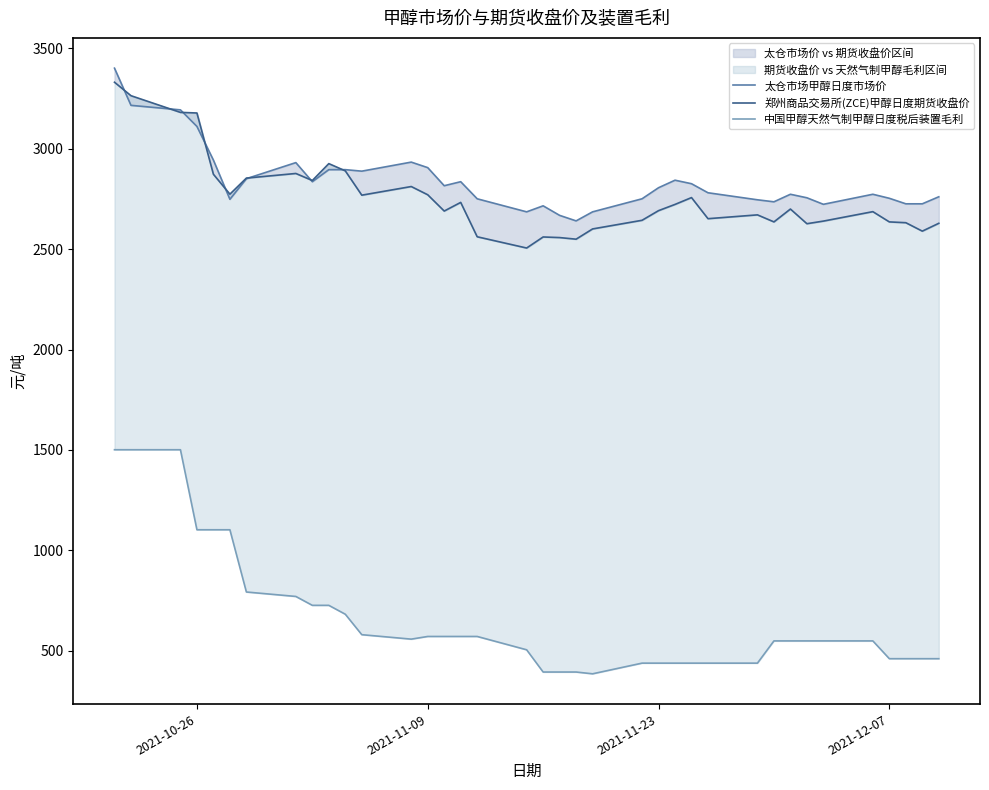

What are all the series names shown in the legend?

太仓市场甲醇日度市场价, 郑州商品交易所(ZCE)甲醇日度期货收盘价, 中国甲醇天然气制甲醇日度税后装置毛利